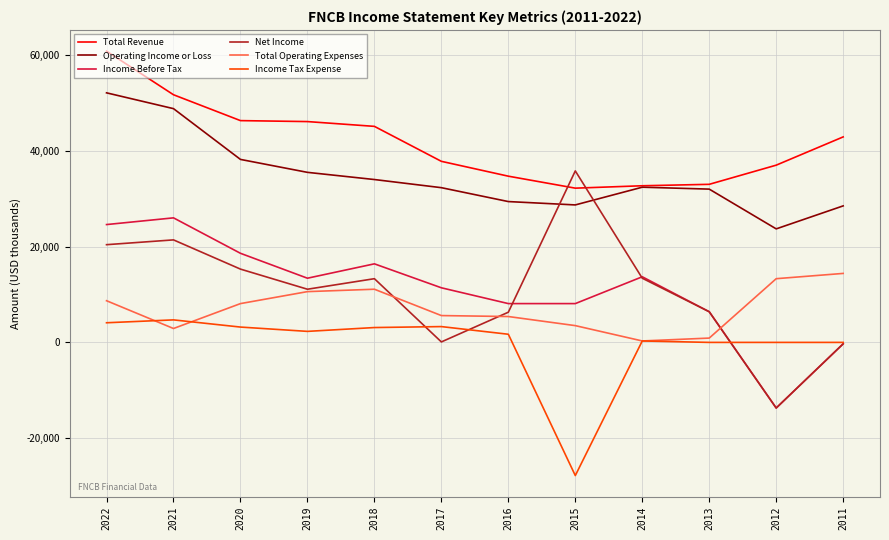

What is the difference between the maximum and second lowest values in the Total Revenue series?

28100